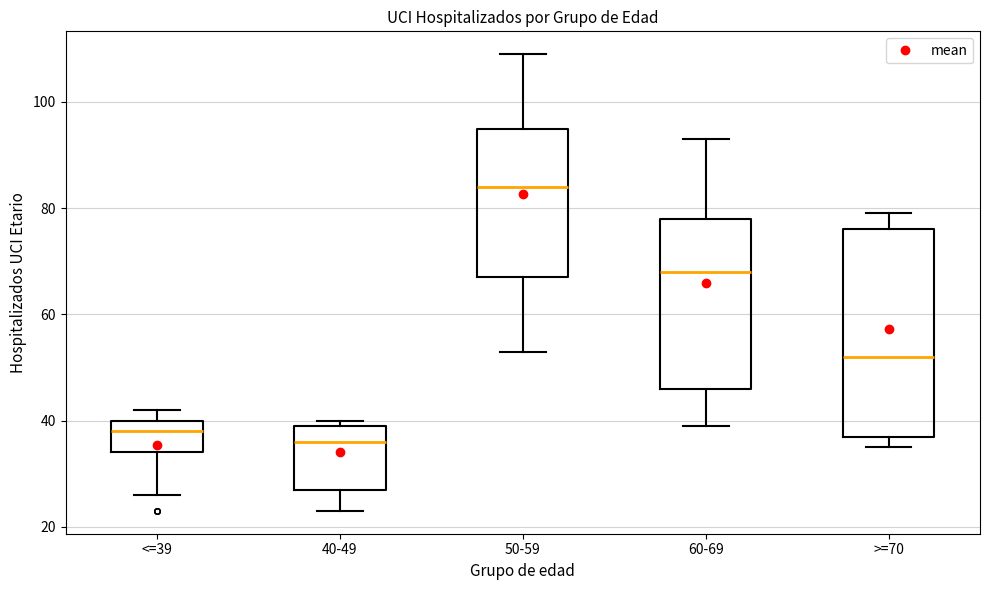

Where does the lower whisker of the box for <=39 end on the y-axis? The values are not printed on the chart, so give them approximately, as read against the axis.

26